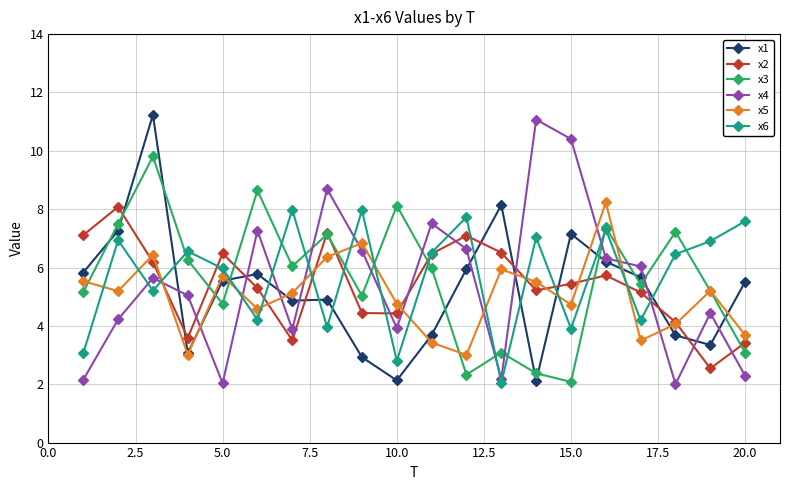

True or false: x2 has more than 1 points higher than both neighbors.

True